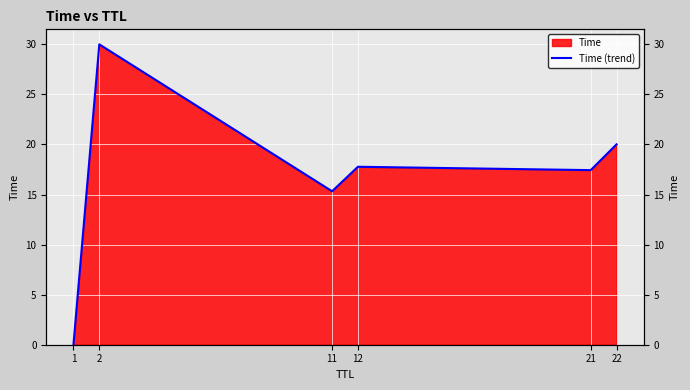

How many distinct data groups are displayed?

1